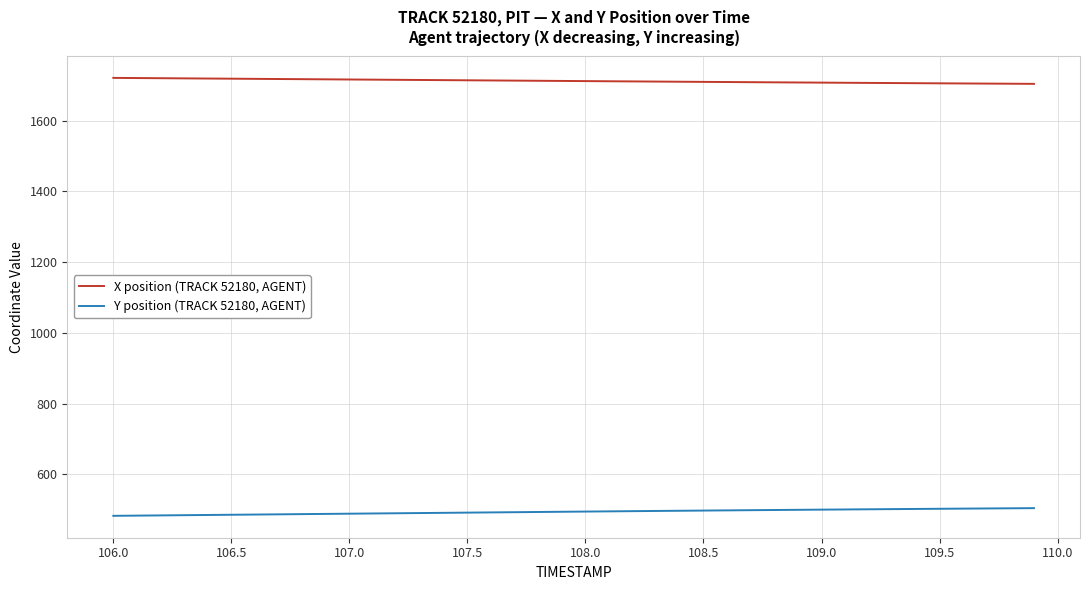

What is the lowest value of the X position (TRACK 52180, AGENT) series?

1703.9